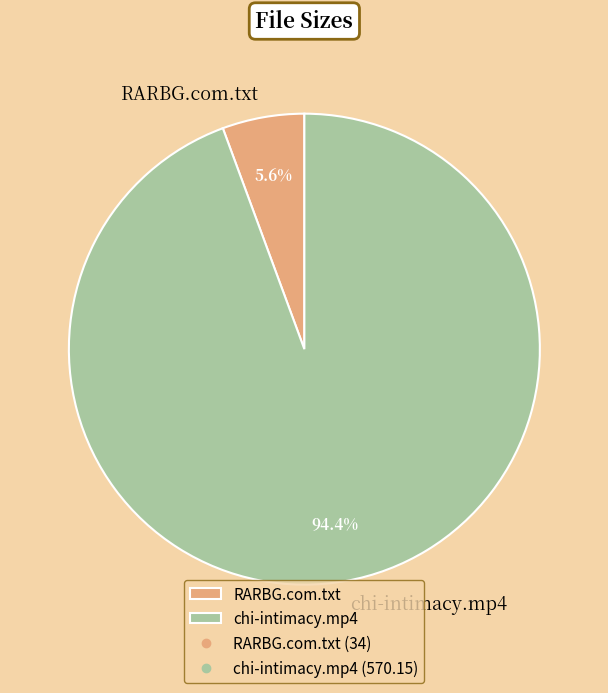

Rank the categories by value from highest to lowest.

chi-intimacy.mp4, RARBG.com.txt